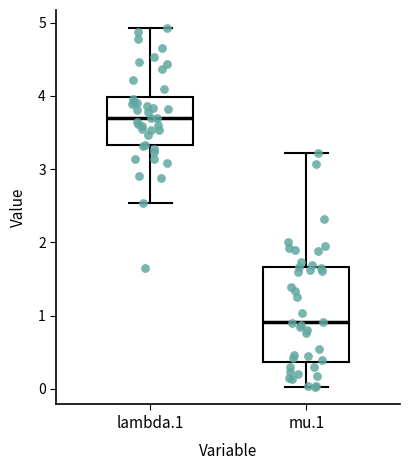

Which box is the tallest, from its lower edge to its upper edge?

mu.1